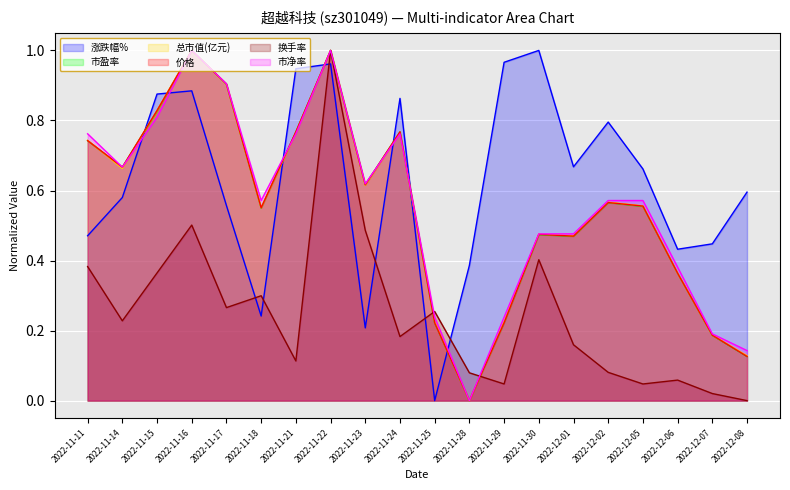

How many lines are shown in the chart?

6